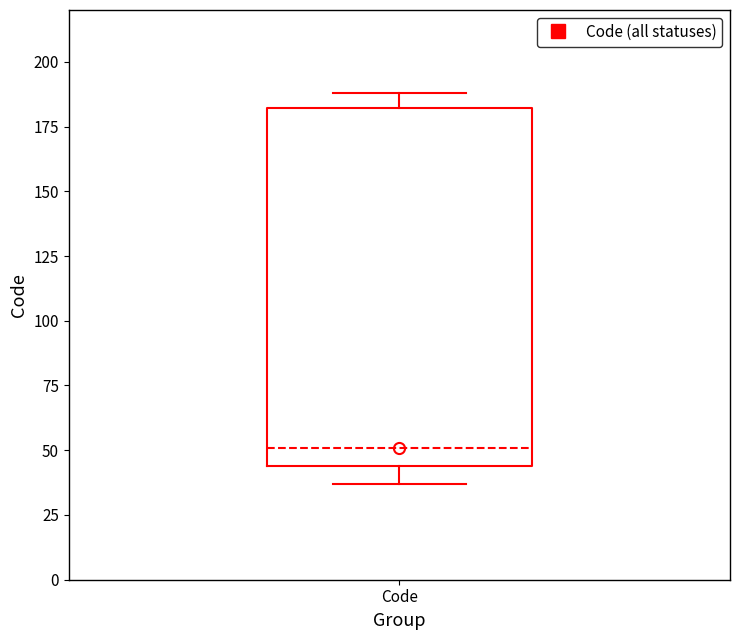

Transcribe this box plot: give where the median line is, the range the box spans, and where the two whiskers end, as read against the y-axis. The values are not printed on the chart, so give them approximately, as read against the axis.

median 50, box 45 to 180, whiskers 35 to 190